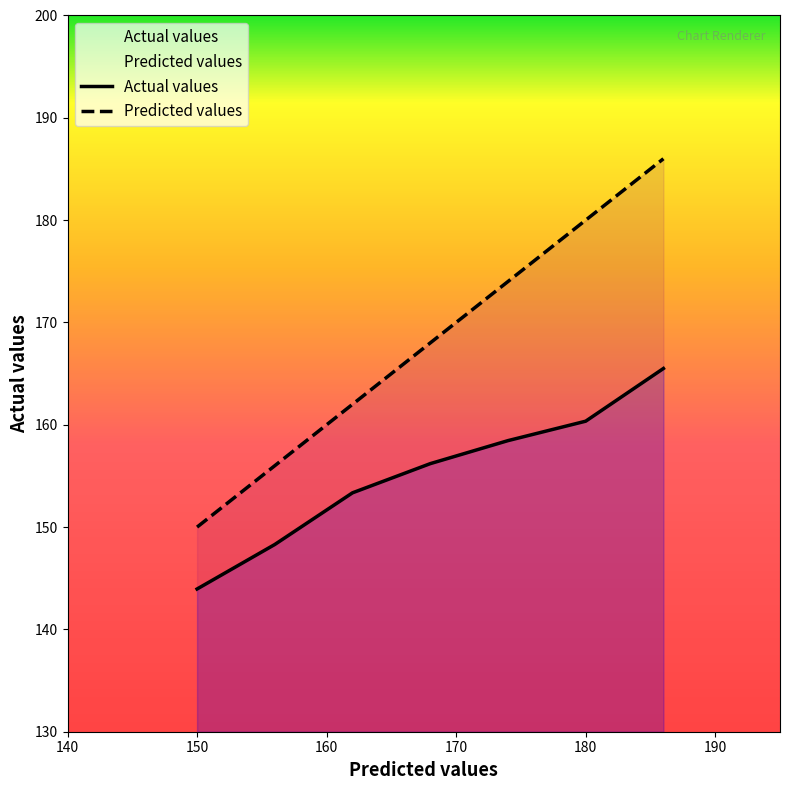

Does the chart display data point markers on the line(s)?

No